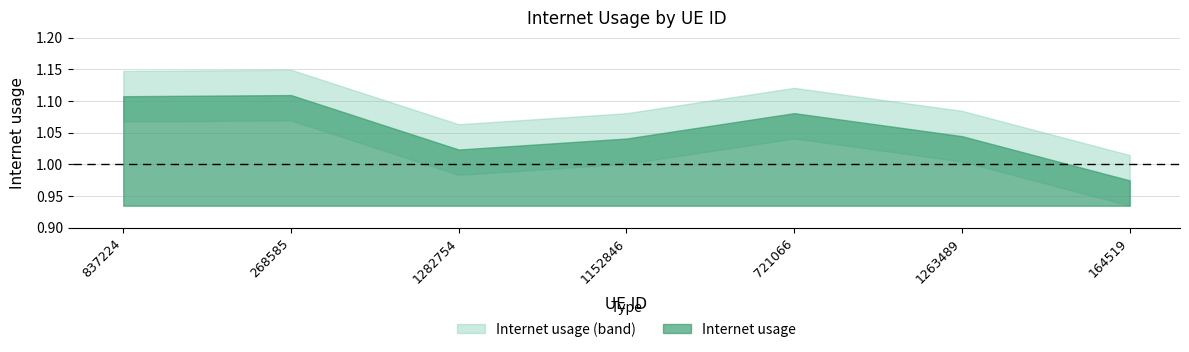

Count the number of categories in the chart.

7